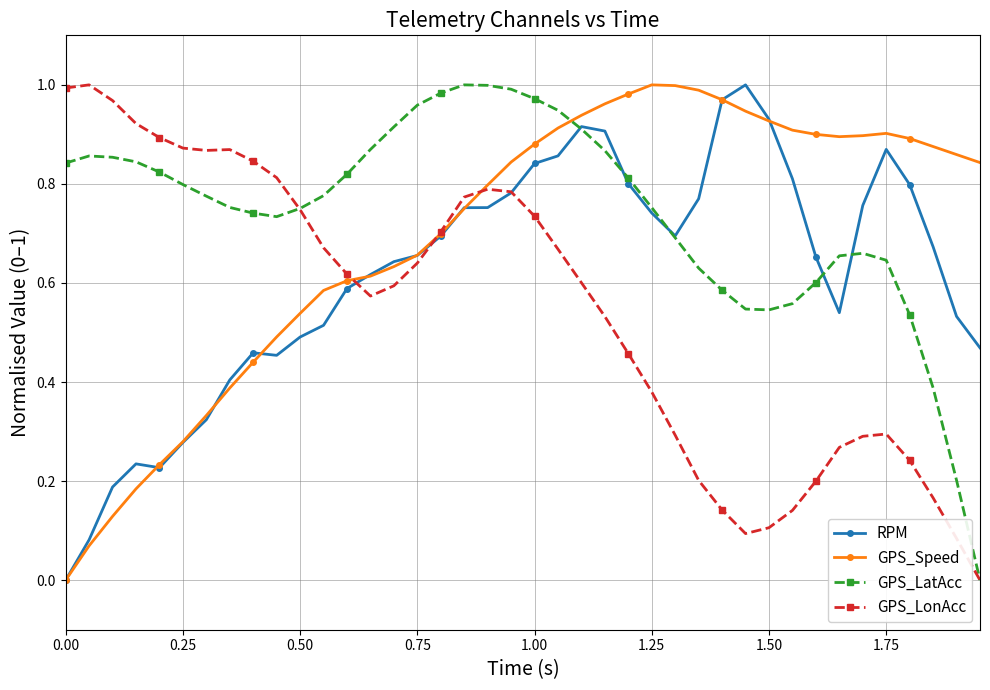

List the series in order of their overall mean, highest first.

GPS_LatAcc, GPS_Speed, RPM, GPS_LonAcc